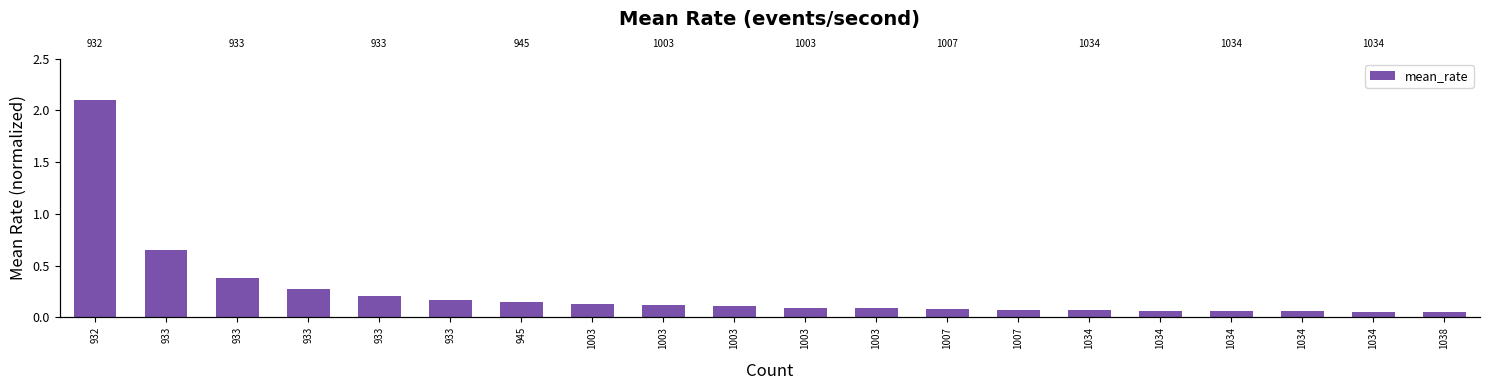

At which label is the value closest to 1?

933